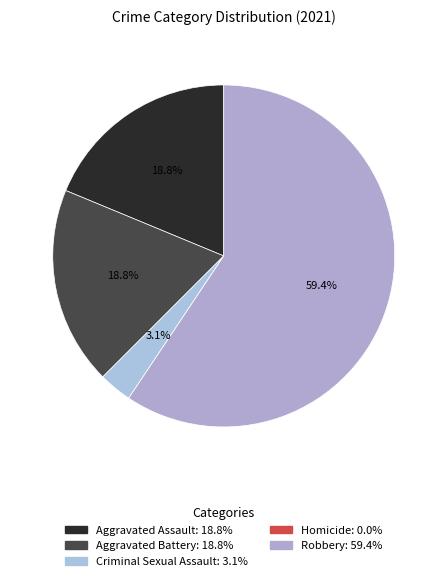

Rank the categories by value from highest to lowest.

Robbery, Aggravated Assault, Aggravated Battery, Criminal Sexual Assault, Homicide